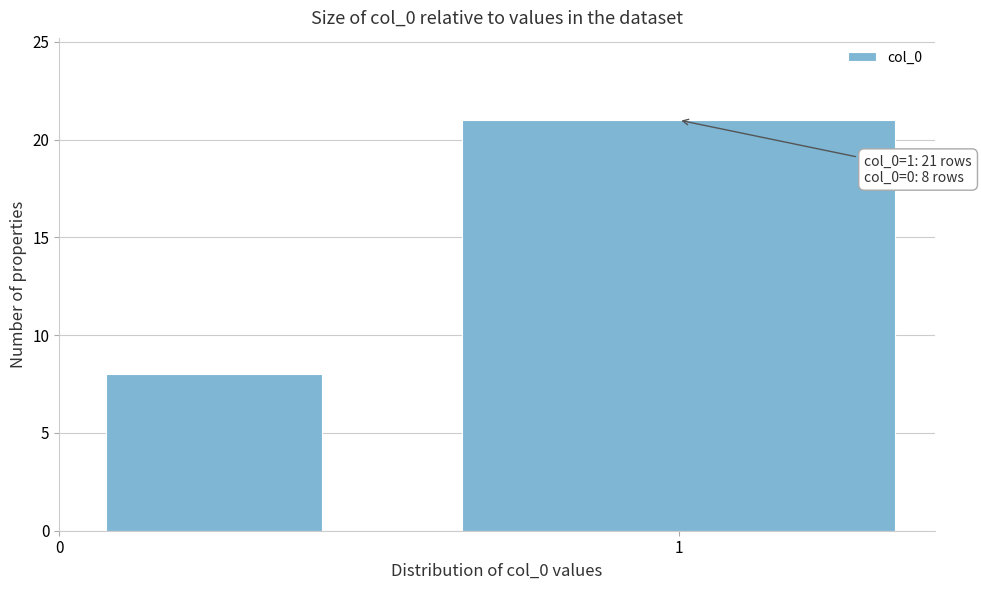

Reading left to right, extract all data points from this chart.

0=8	1=21